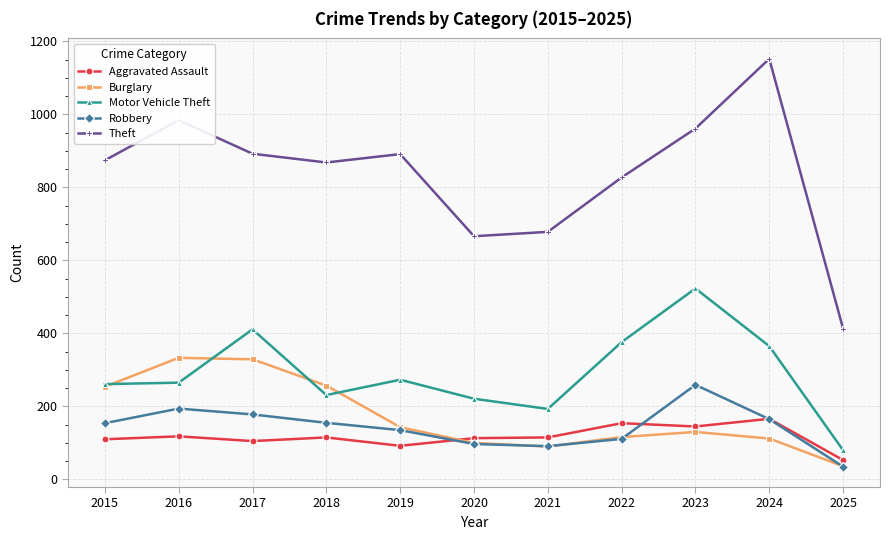

List the series in order of their peak value, lowest first.

Aggravated Assault, Robbery, Burglary, Motor Vehicle Theft, Theft